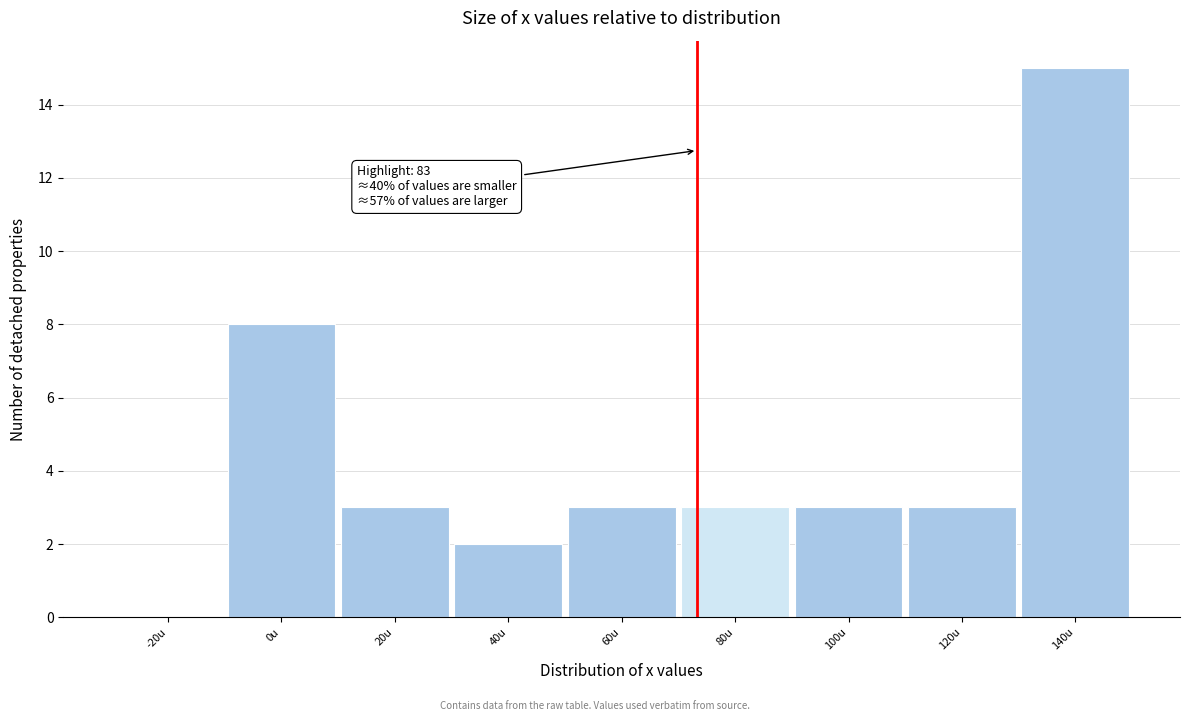

Reading left to right, what are all the values shown in this chart?

-20u=0	0u=8	20u=3	40u=2	60u=3	80u=3	100u=3	120u=3	140u=15